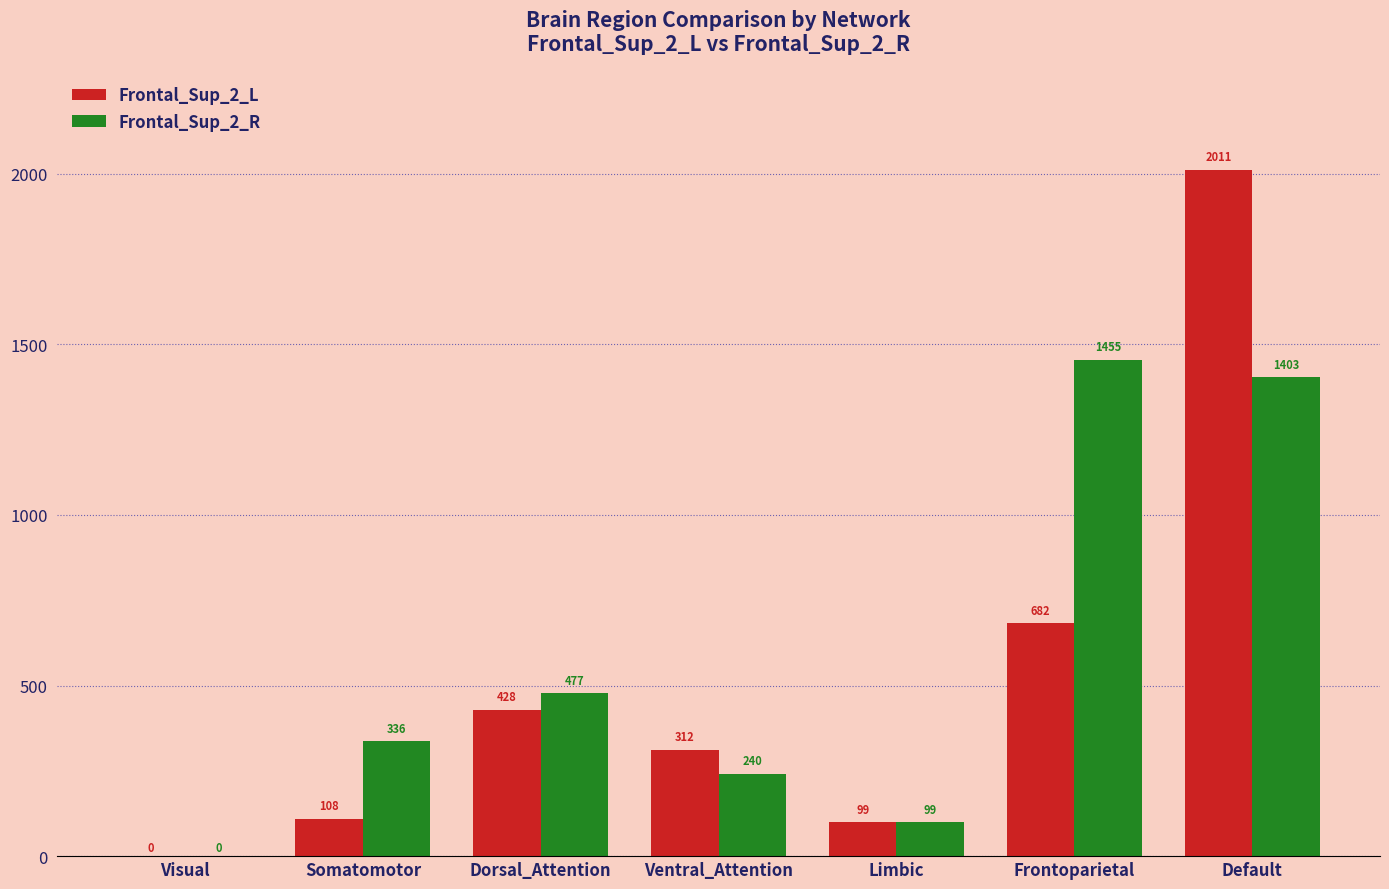

The Frontal_Sup_2_L series shows 0 at Visual. True or false?

True